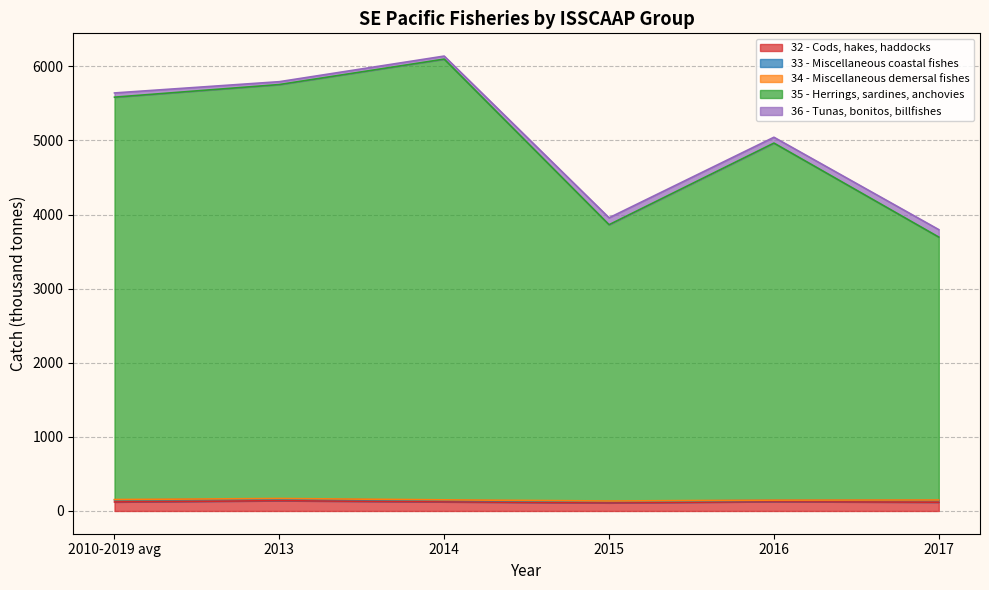

In 36 - Tunas, bonitos, billfishes, how many points are higher than both neighbors (excluding endpoints)?

1